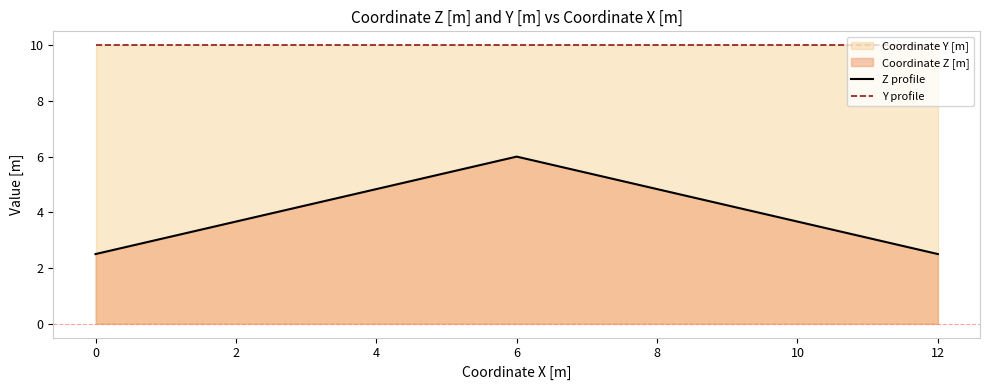

Is the value of Z profile at 12 greater than the value of Y profile at 6?

No